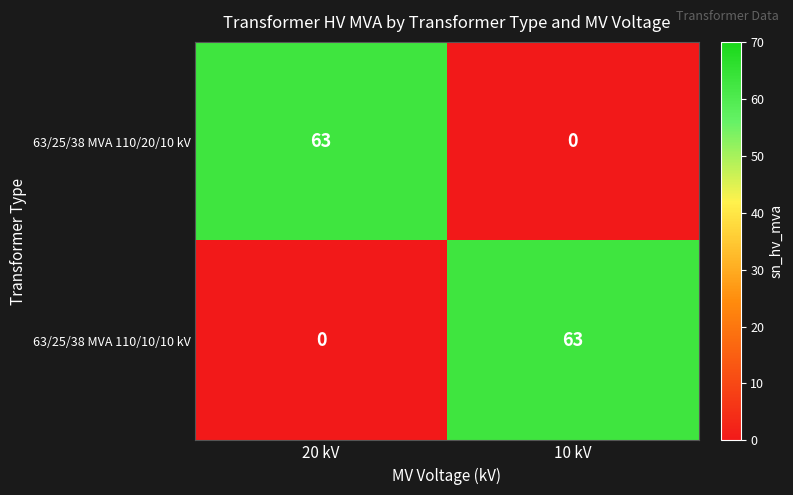

What is the average value of the 63/25/38 MVA 110/20/10 kV series?

32